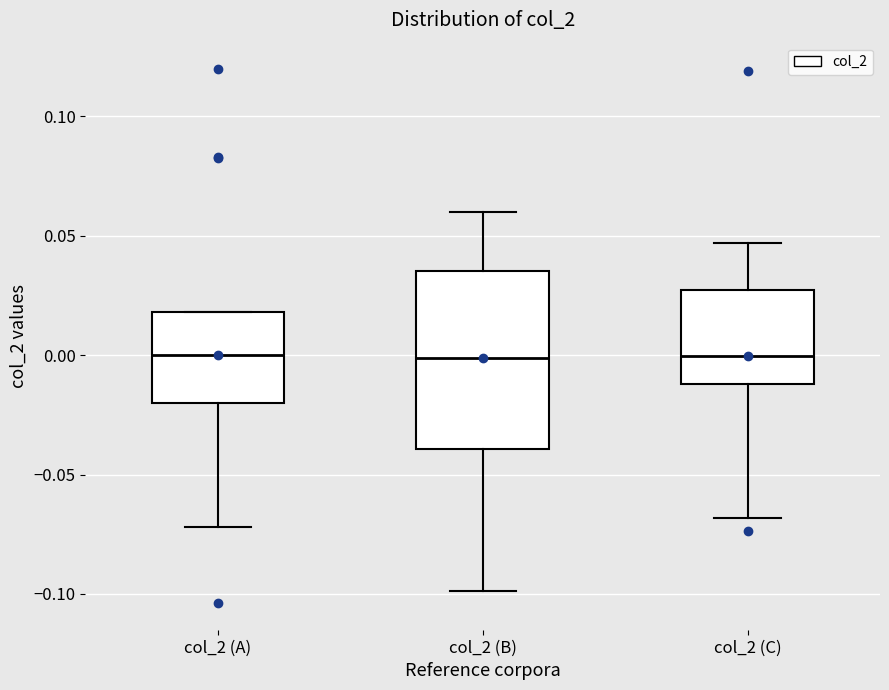

Reading left to right, transcribe this box plot: for each box, give where its median line is, the range the box spans, and where its two whiskers end, as read against the y-axis. The values are not printed on the chart, so give them approximately, as read against the axis.

col_2 (A): median 0.000, box -0.020 to 0.020, whiskers -0.070 to 0.020
col_2 (B): median 0.000, box -0.040 to 0.035, whiskers -0.100 to 0.060
col_2 (C): median 0.000, box -0.010 to 0.025, whiskers -0.070 to 0.045